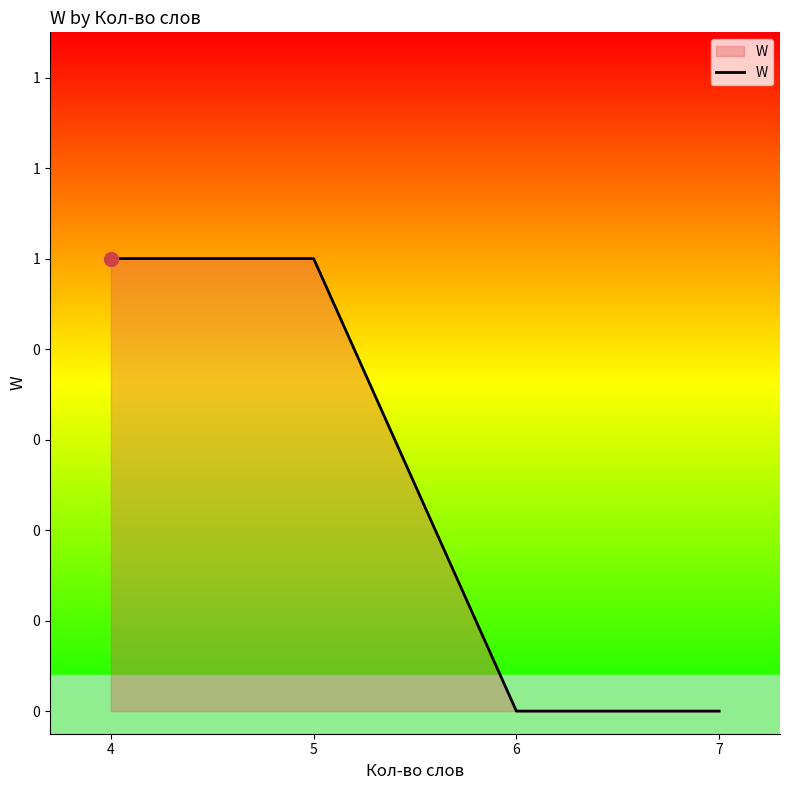

Which category has the lowest value across all series?

6